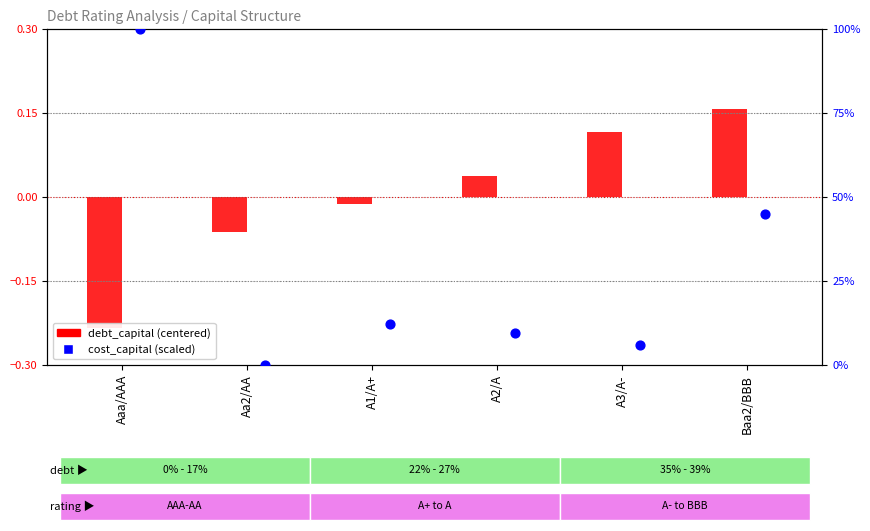

Which series has the largest total across all categories?

cost_capital (scaled 0-100)